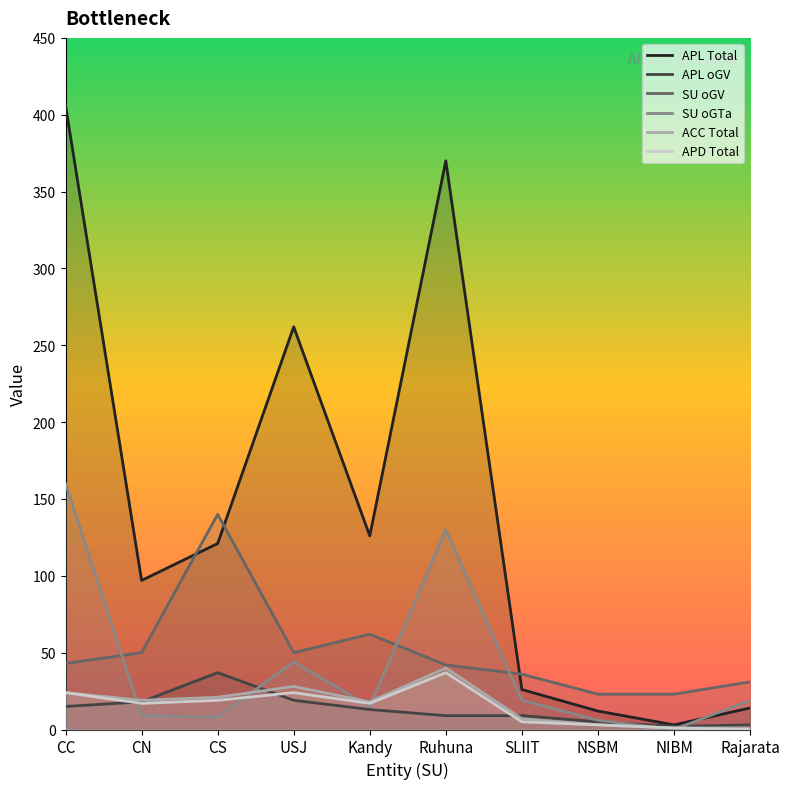

How many interior local valleys does the SU oGV series have?

1